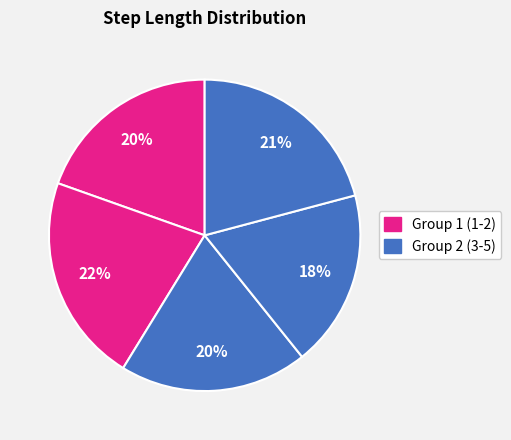

How many slices are in this pie chart?

5